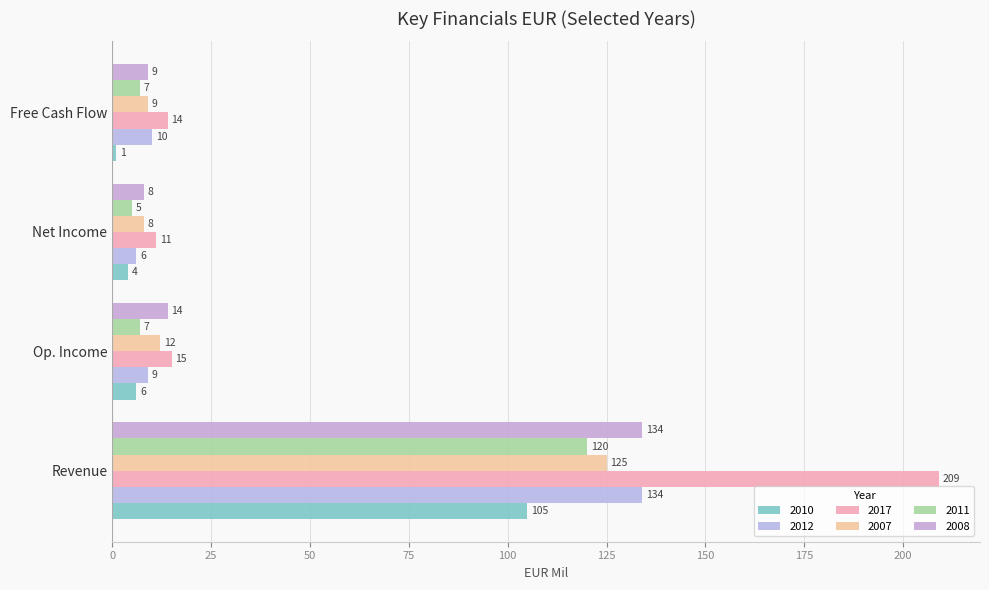

How many series are shown in this chart?

6